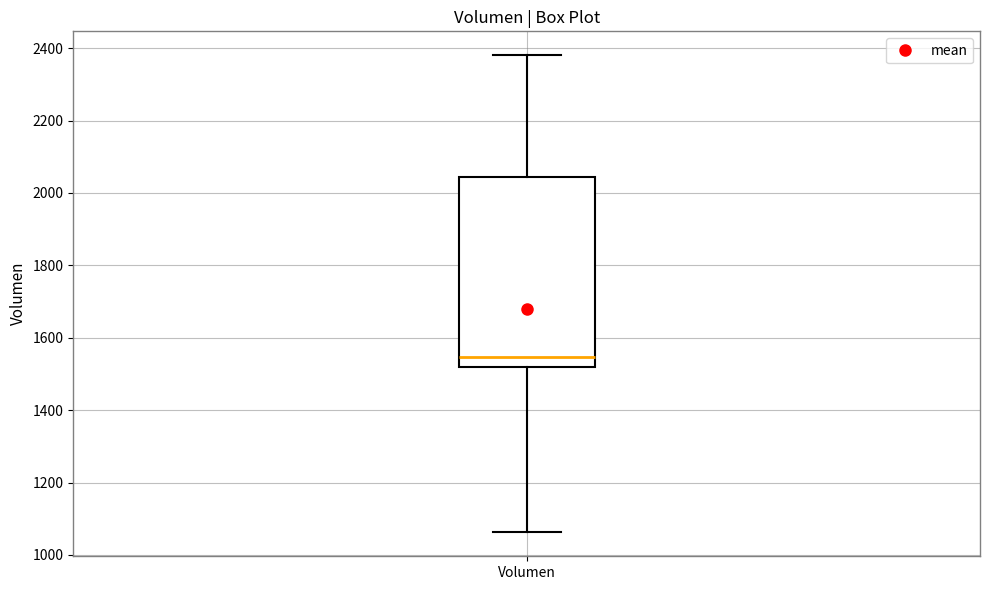

Transcribe this box plot: give where the median line is, the range the box spans, and where the two whiskers end, as read against the y-axis. The values are not printed on the chart, so give them approximately, as read against the axis.

median 1540, box 1520 to 2040, whiskers 1060 to 2380